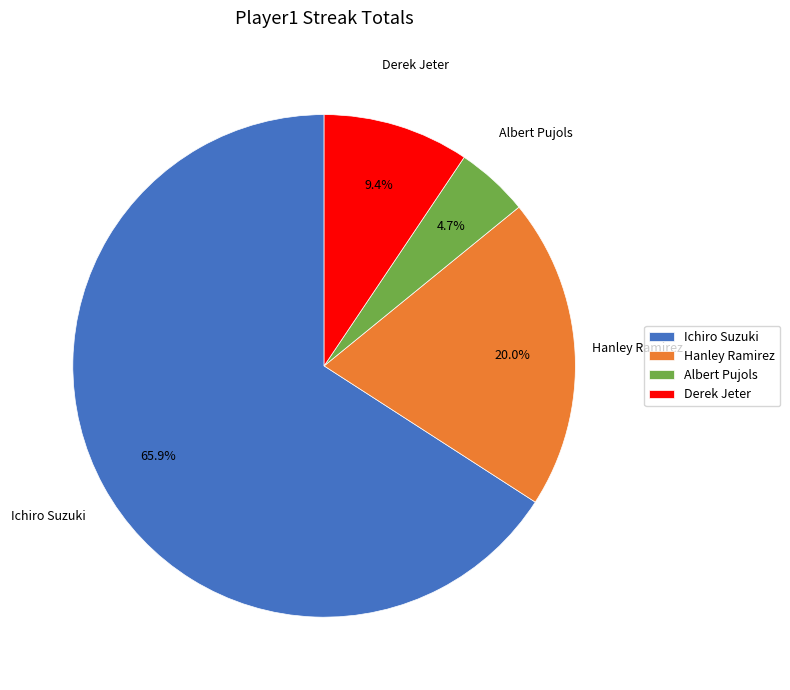

Approximately how many times larger is the value at Derek Jeter compared to Ichiro Suzuki?

0.1